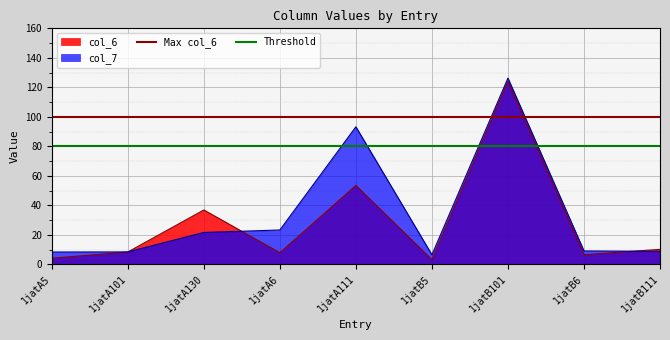

At which label is Max col_6 closest to 100?

1jatA5